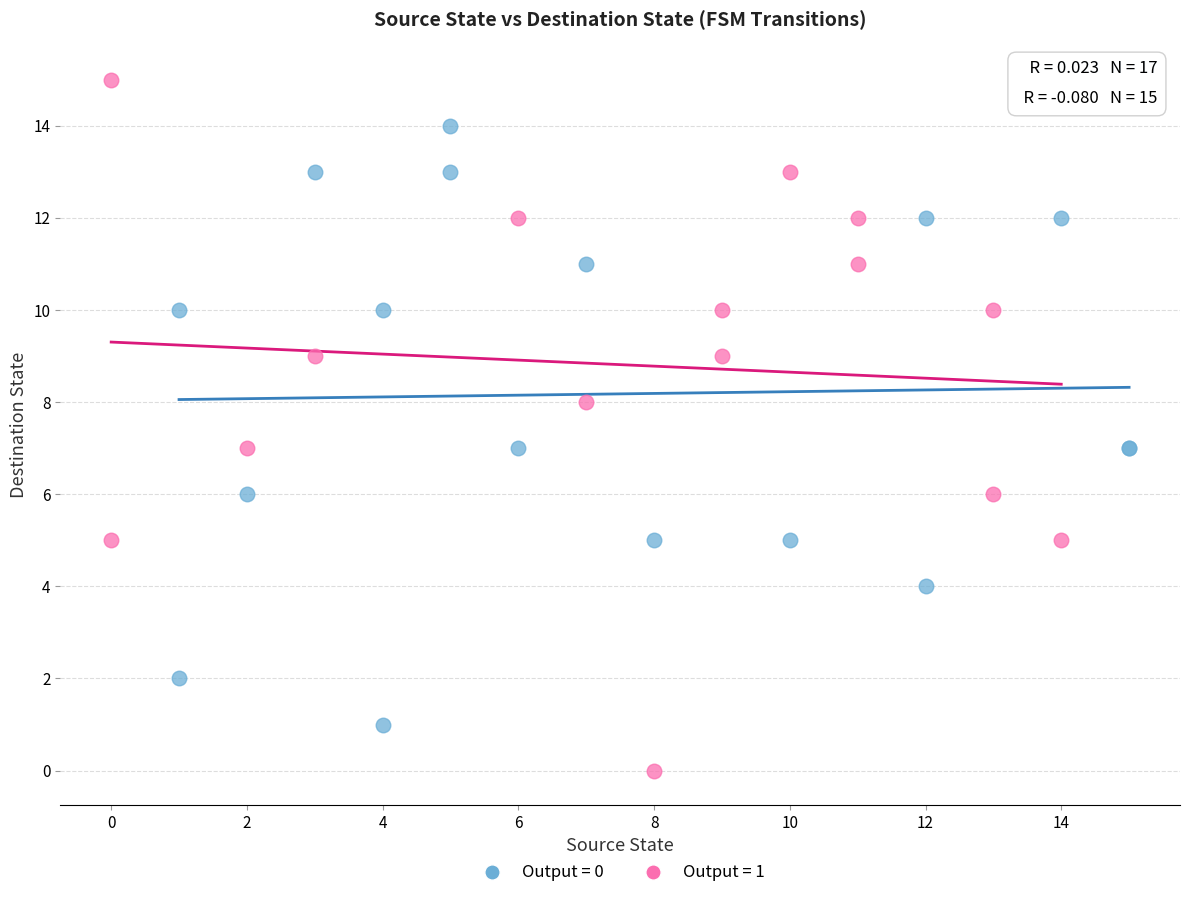

Which series reaches the maximum Y coordinate?

Output = 1